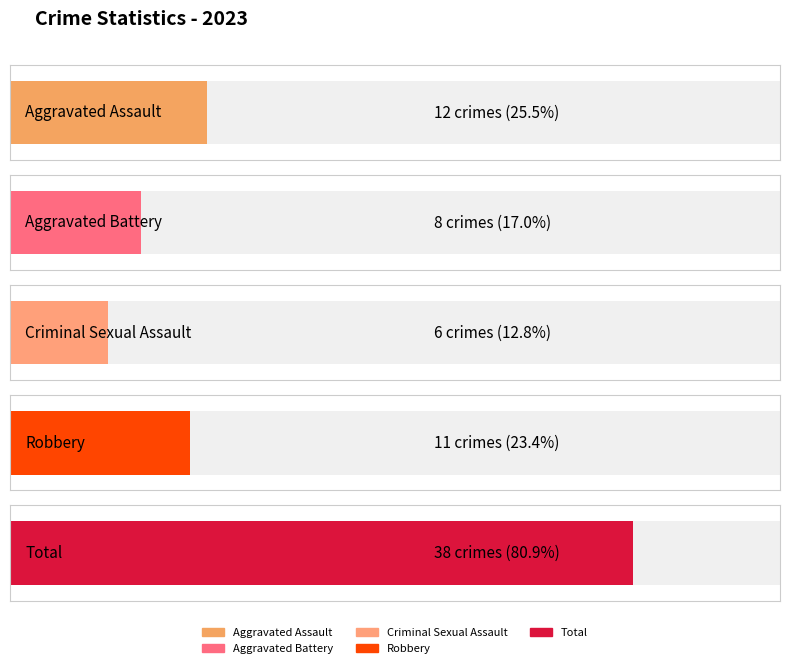

Which series has the largest total across all categories?

Total